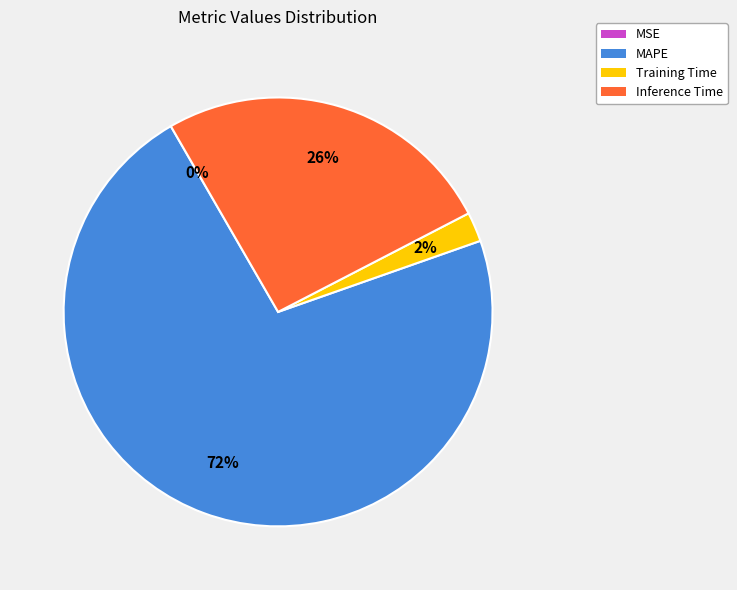

Is the sum of MAPE and Inference Time greater than half?

Yes